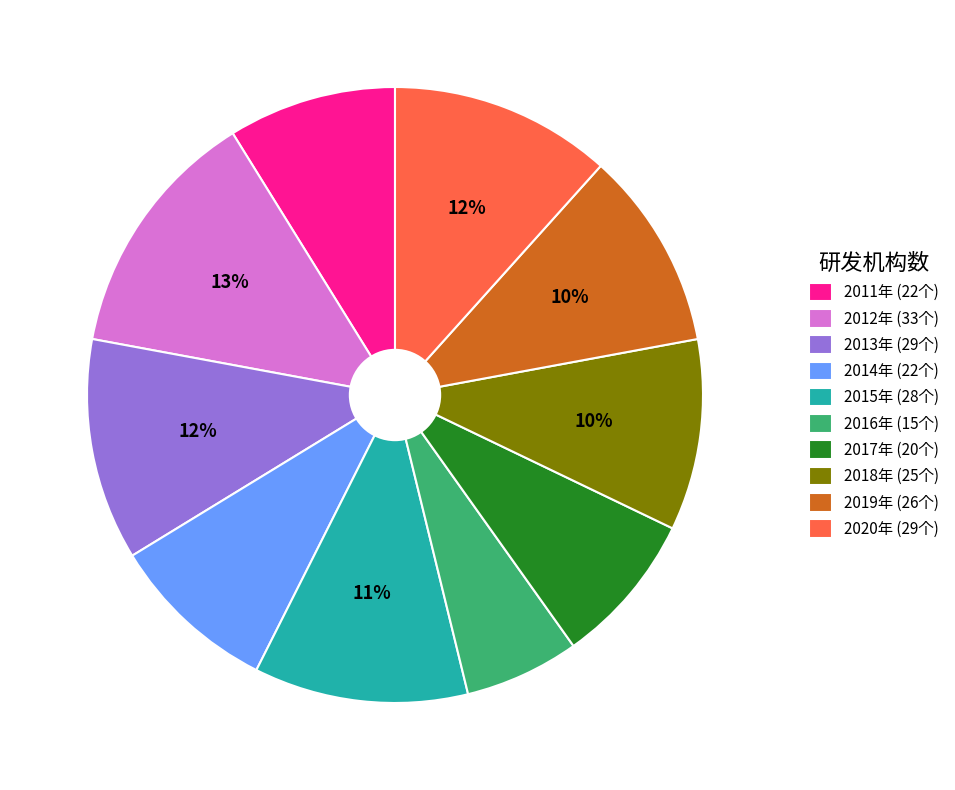

To the nearest percent, what is the difference between the 2018年 (25个) and 2017年 (20个) slice percentages?

2%